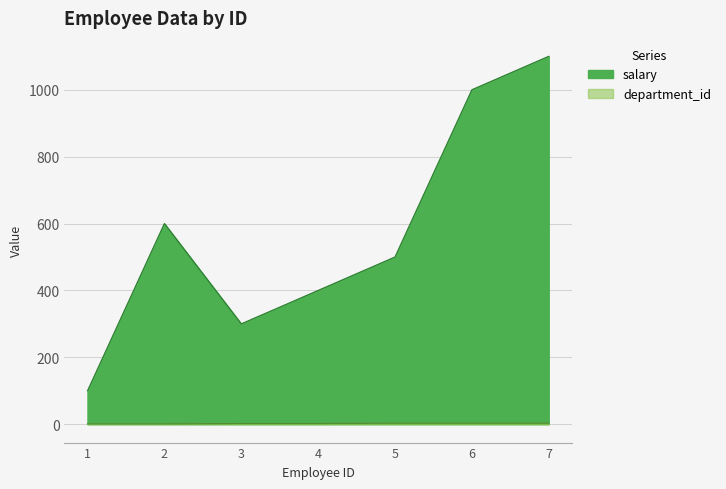

Count the department_id values in the range 1 to 3.

7